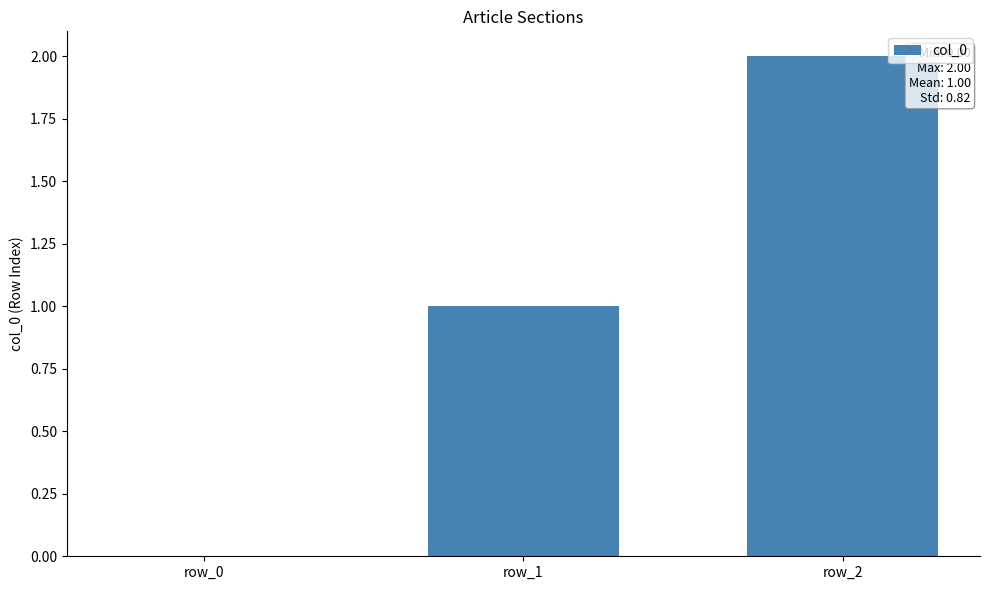

What is the change in value from row_0 to row_1?

+1